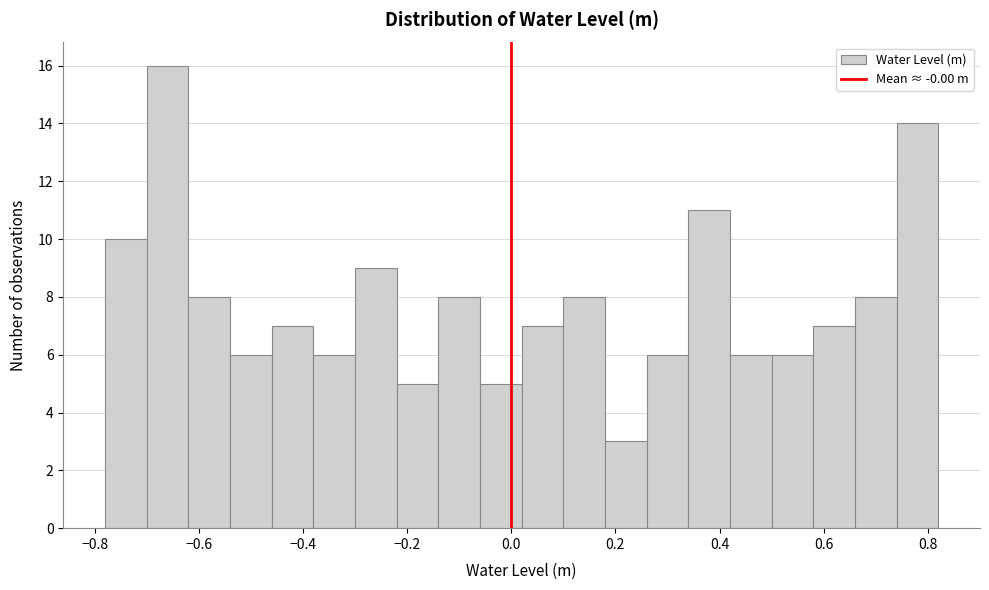

Which range on the x-axis has the tallest bar?

-0.70 to -0.62